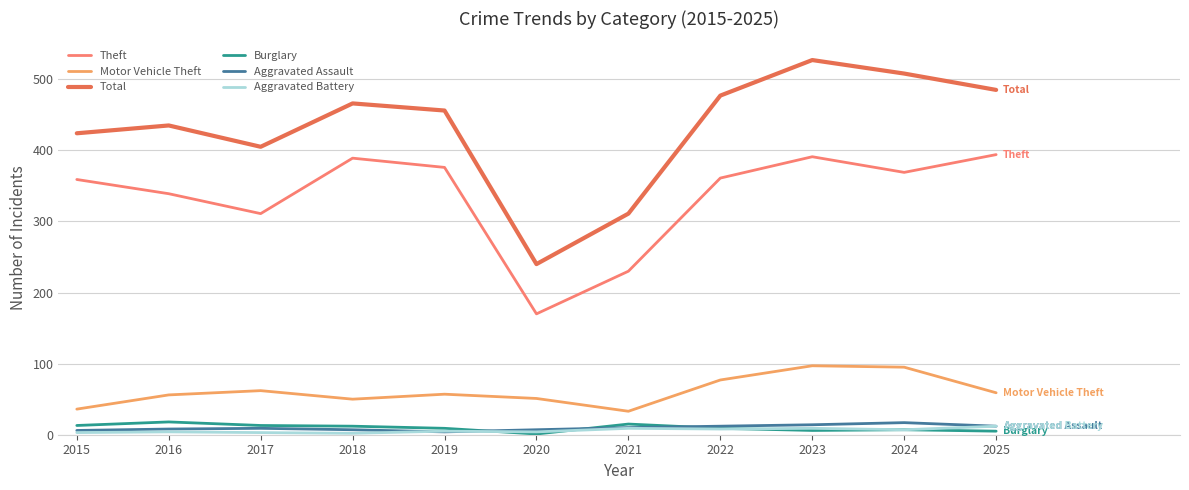

How many interior local valleys does the Theft series have?

3